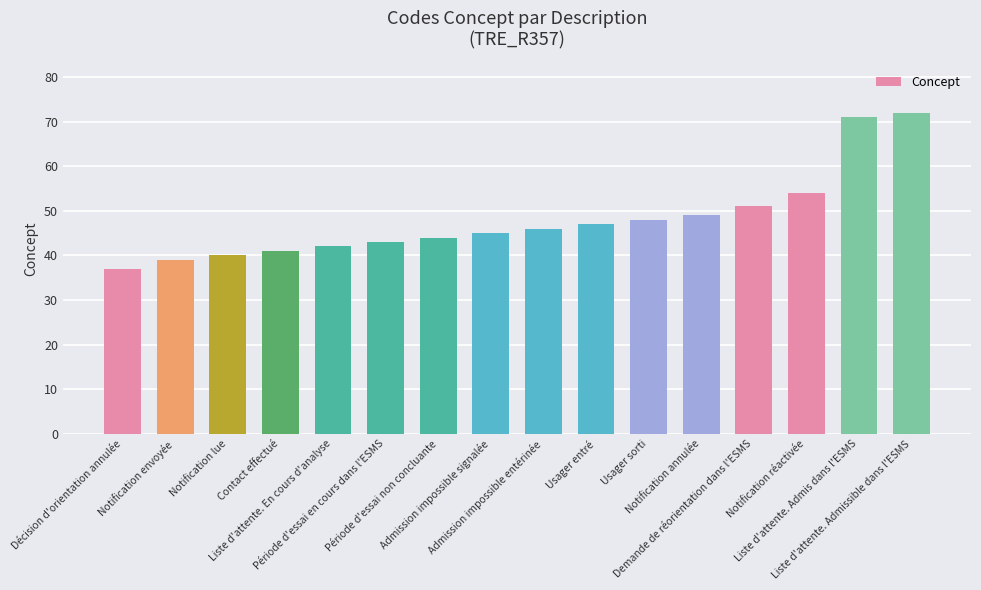

What is the label of the 16th bar from the right?

Décision d'orientation annulée